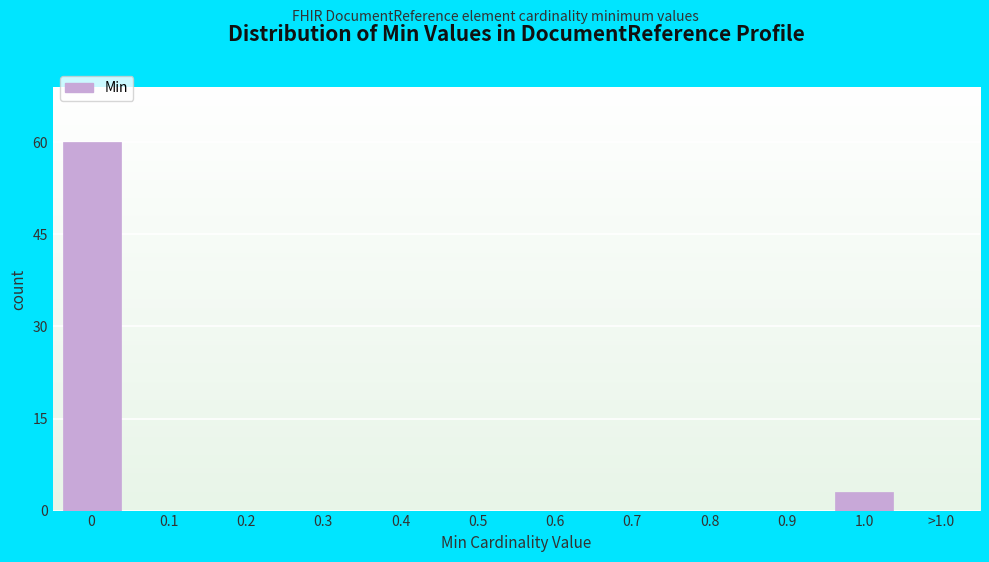

Reading left to right, list all the values displayed in this chart.

0=60	0.1=0	0.2=0	0.3=0	0.4=0	0.5=0	0.6=0	0.7=0	0.8=0	0.9=0	1.0=3	>1.0=0